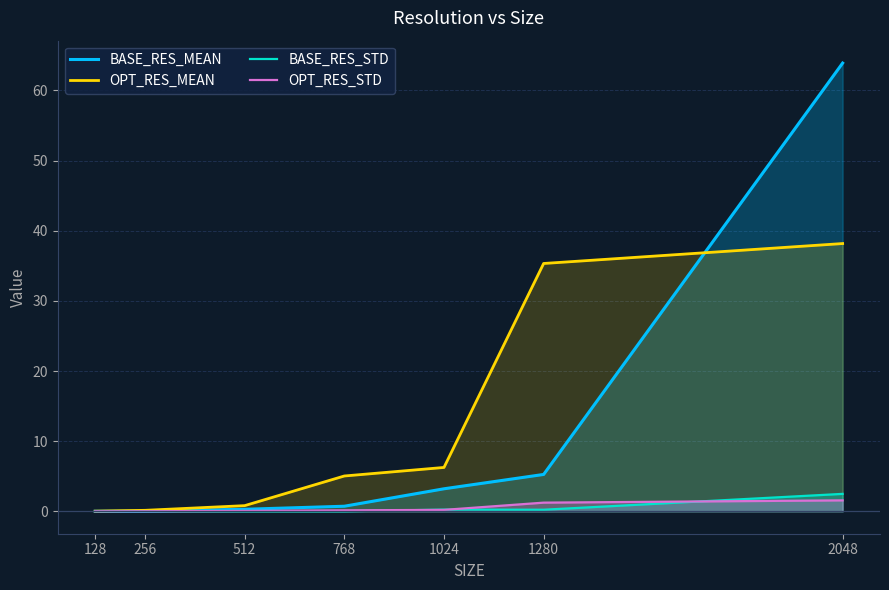

Which category has the highest value across all series?

2048